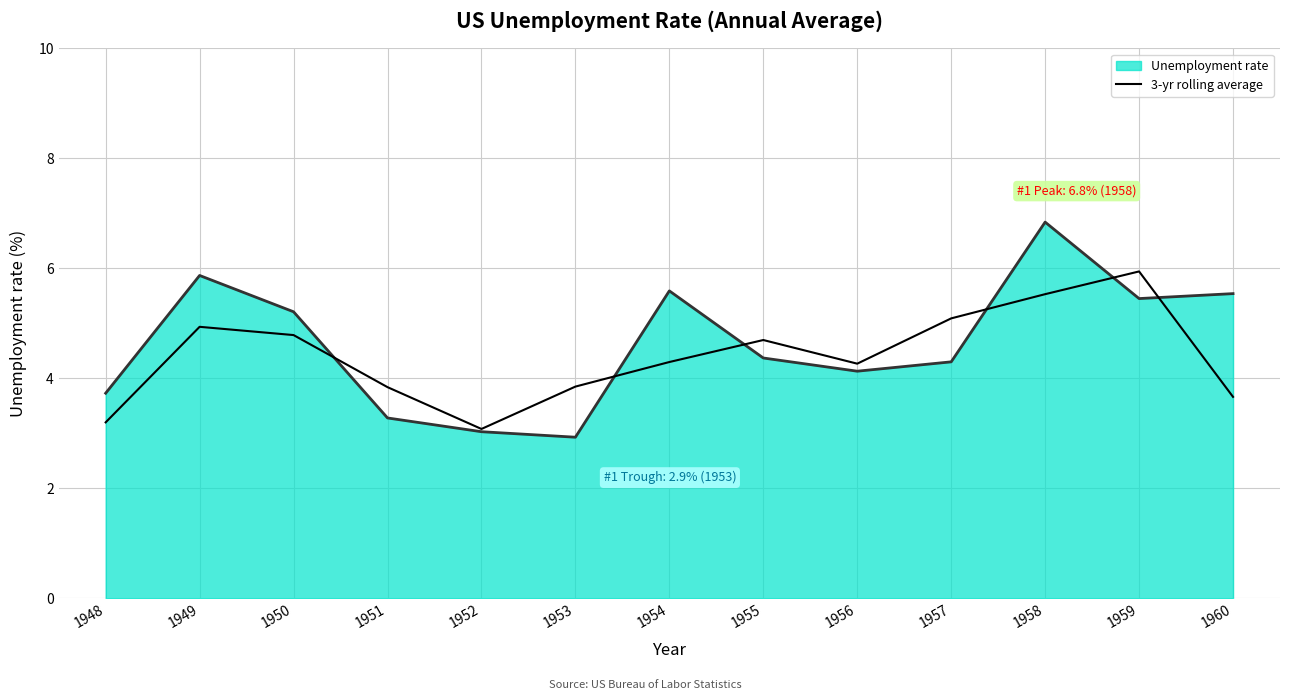

Which series has the largest range (max minus min)?

Unemployment rate